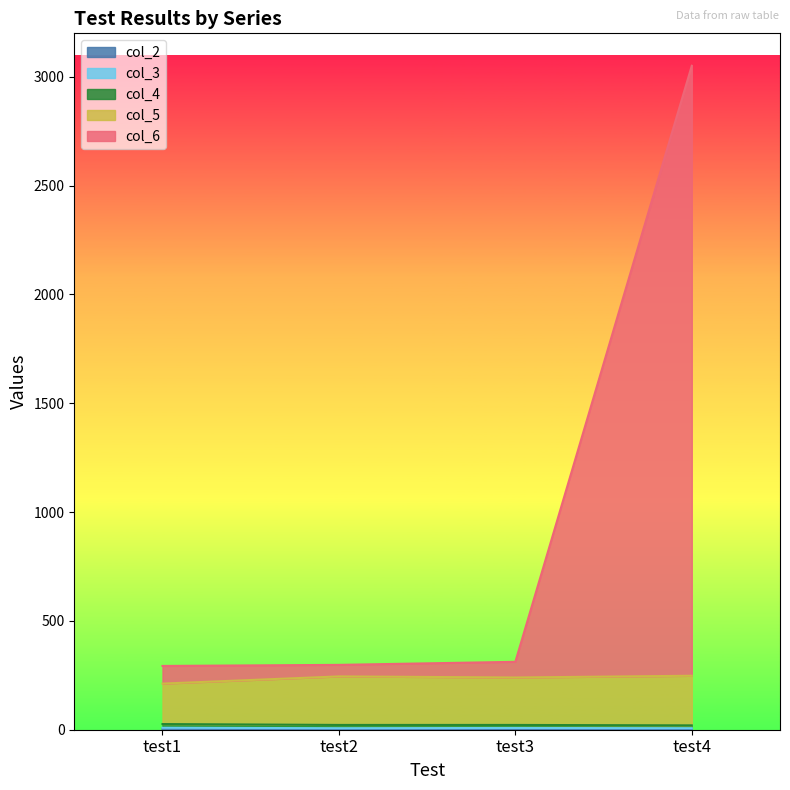

What is the value of the col_5 point at the 4th from the left?

248